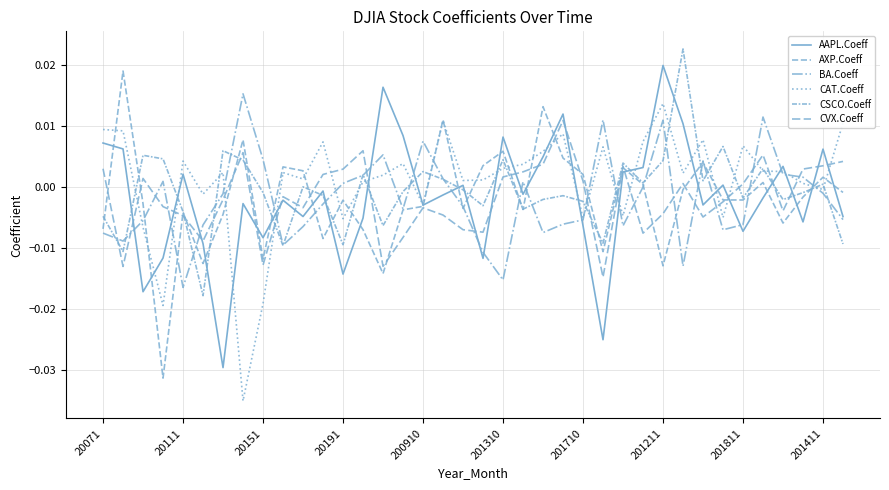

Which series has the largest total across all categories?

CAT.Coeff